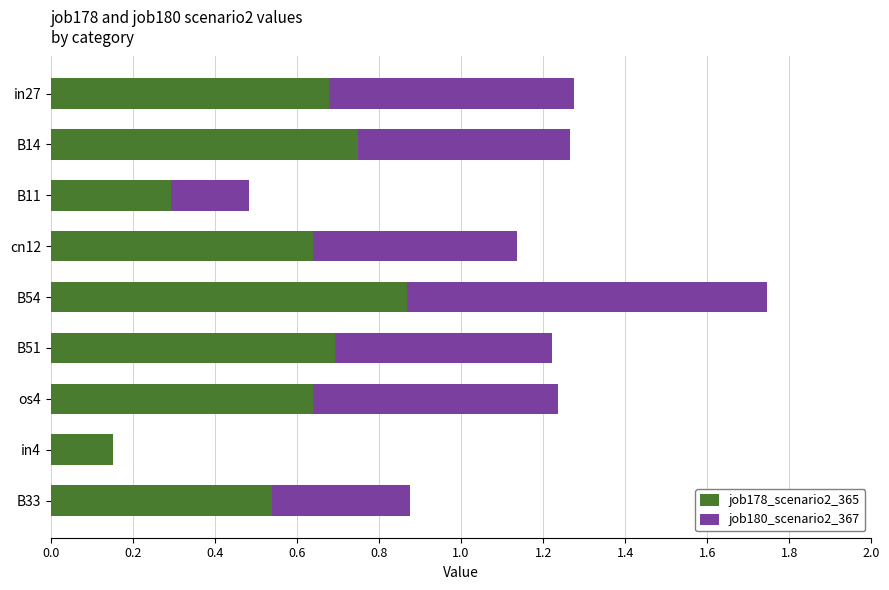

What are all the series names shown in the legend?

job178_scenario2_365, job180_scenario2_367